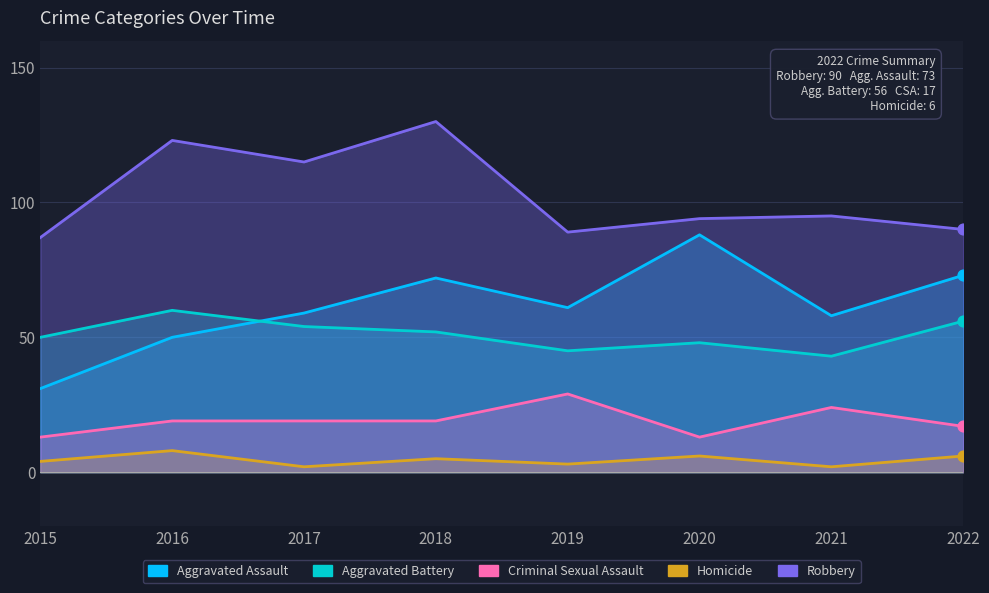

At which category is the sum across all series the highest?

2018